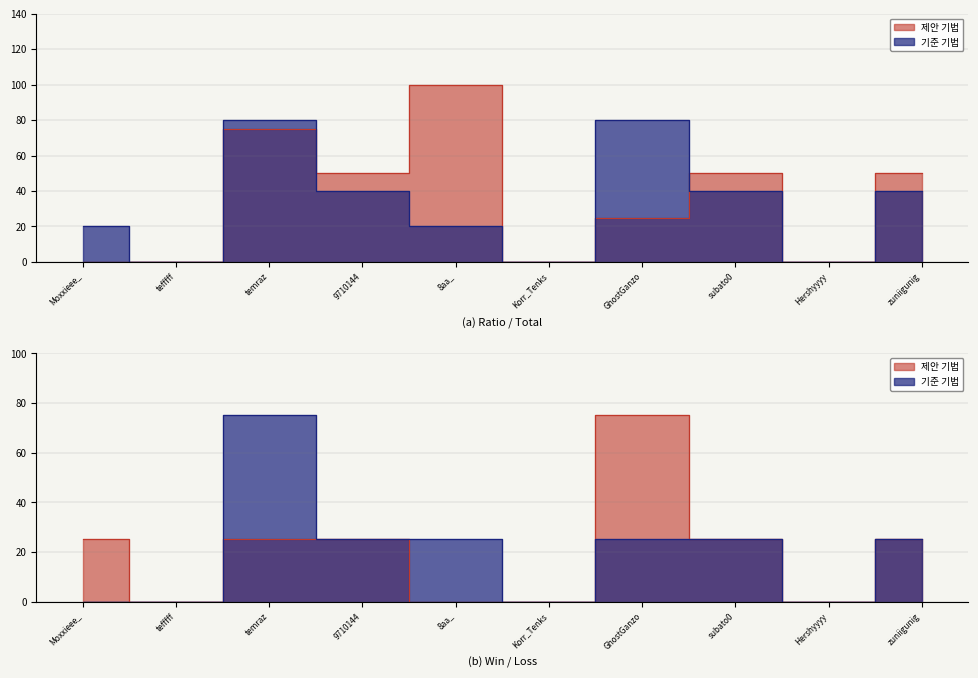

Does the chart display data point markers on the line(s)?

No